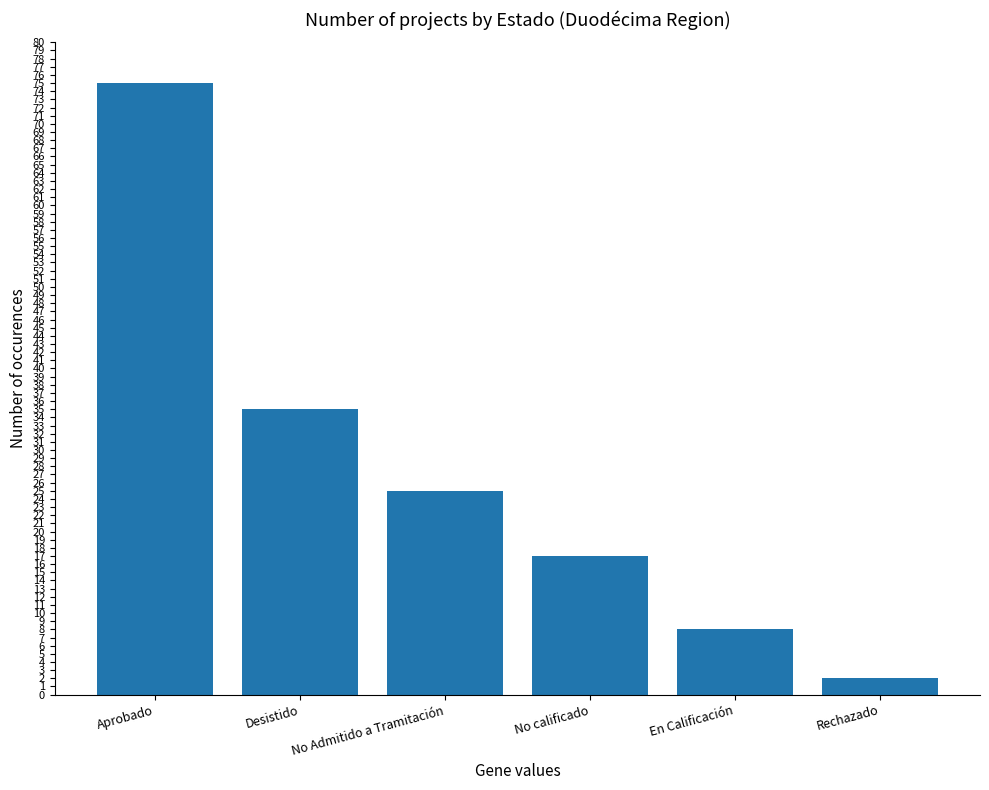

Reading left to right, list all the values displayed in this chart.

Aprobado=75	Desistido=35	No Admitido a Tramitación=25	No calificado=17	En Calificación=8	Rechazado=2